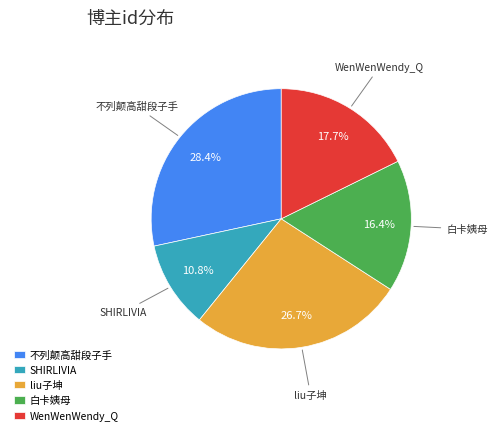

To the nearest percent, what portion does 不列颠高甜段子手 represent?

28%